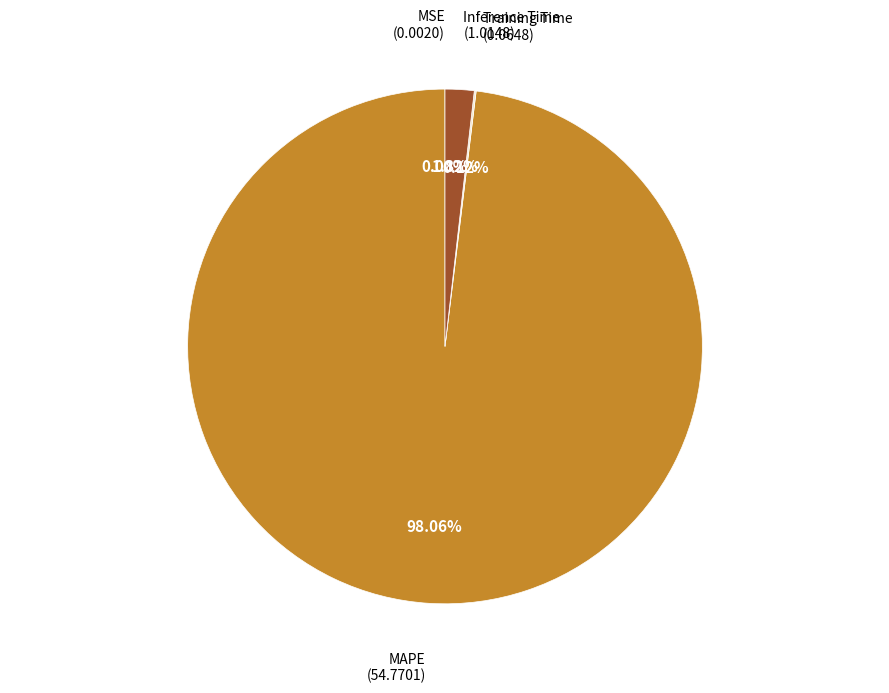

To the nearest percent, what portion does Inference Time represent?

2%